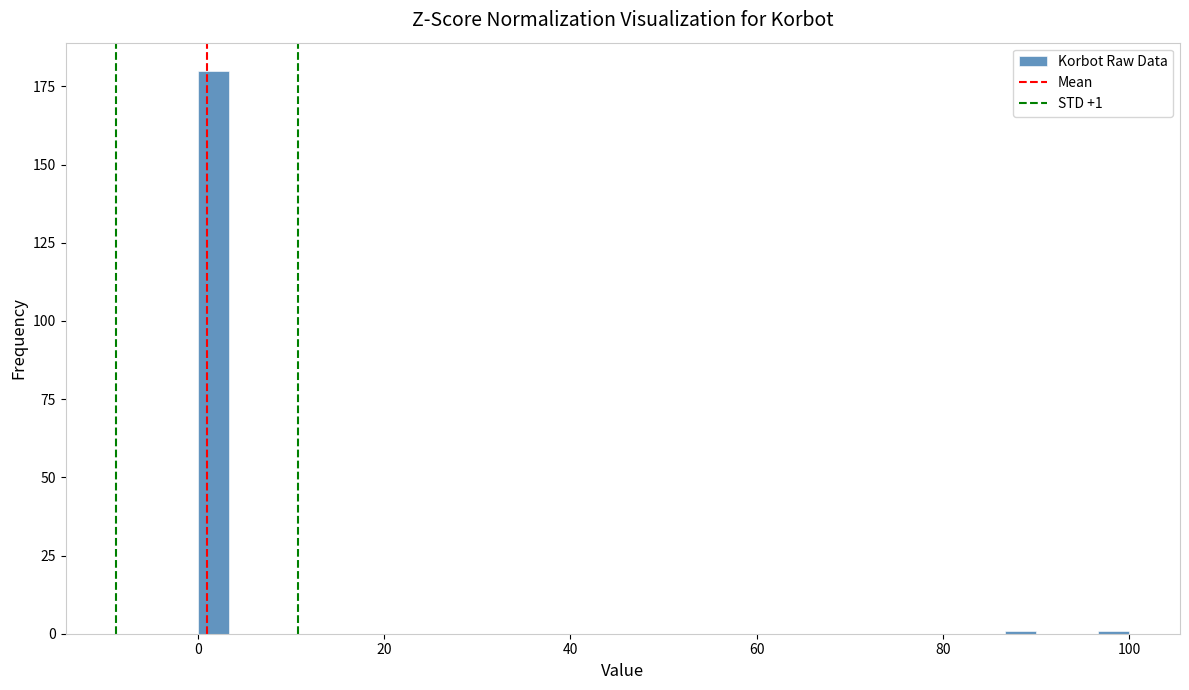

Read against the x-axis, roughly where is the centre of the tallest bar?

2